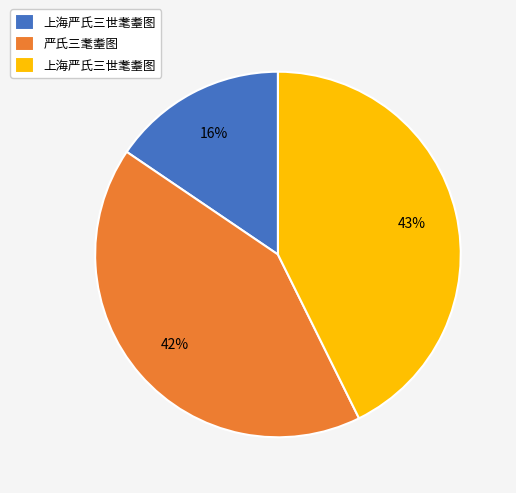

How many slices are in this pie chart?

3